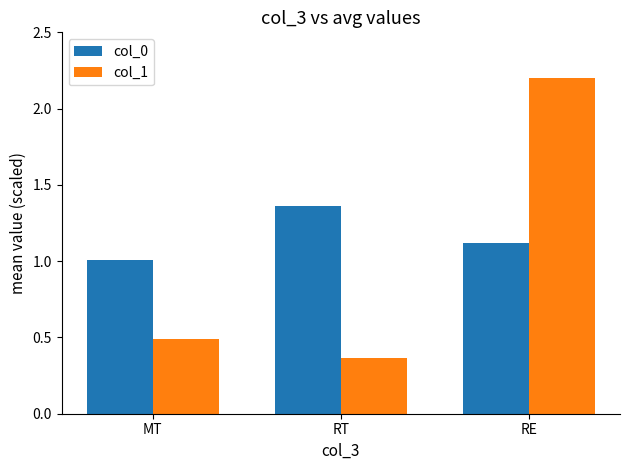

Read the col_0 value at RE.

1.1